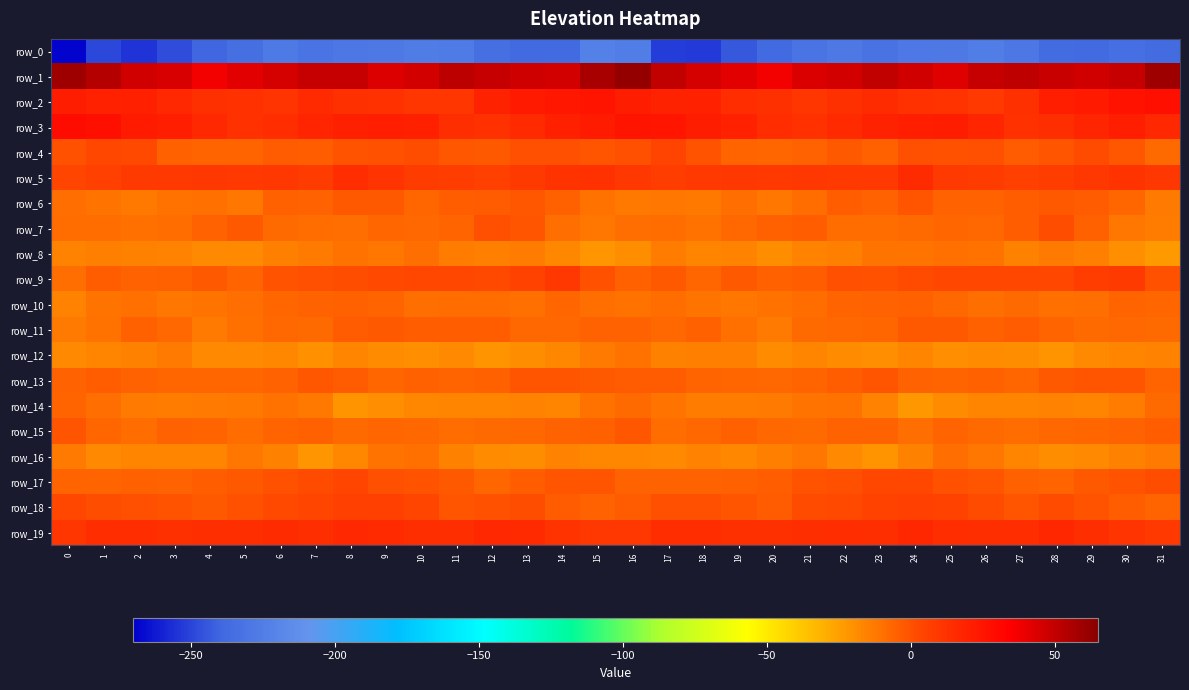

True or false: row_15 has a value of -0.4 at 0.

False